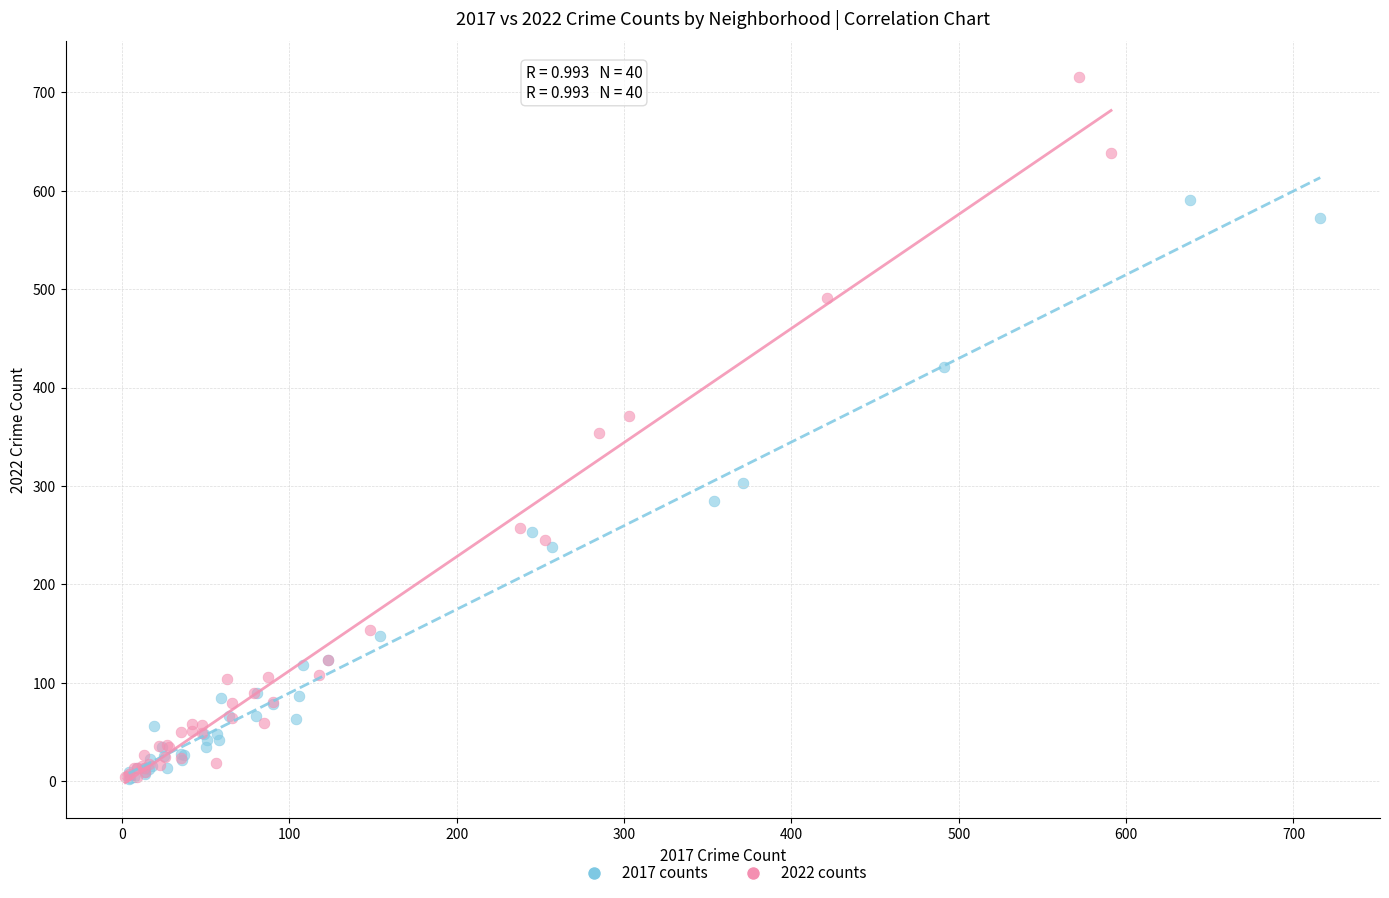

Which series has the largest Y range (max minus min)?

2022 counts